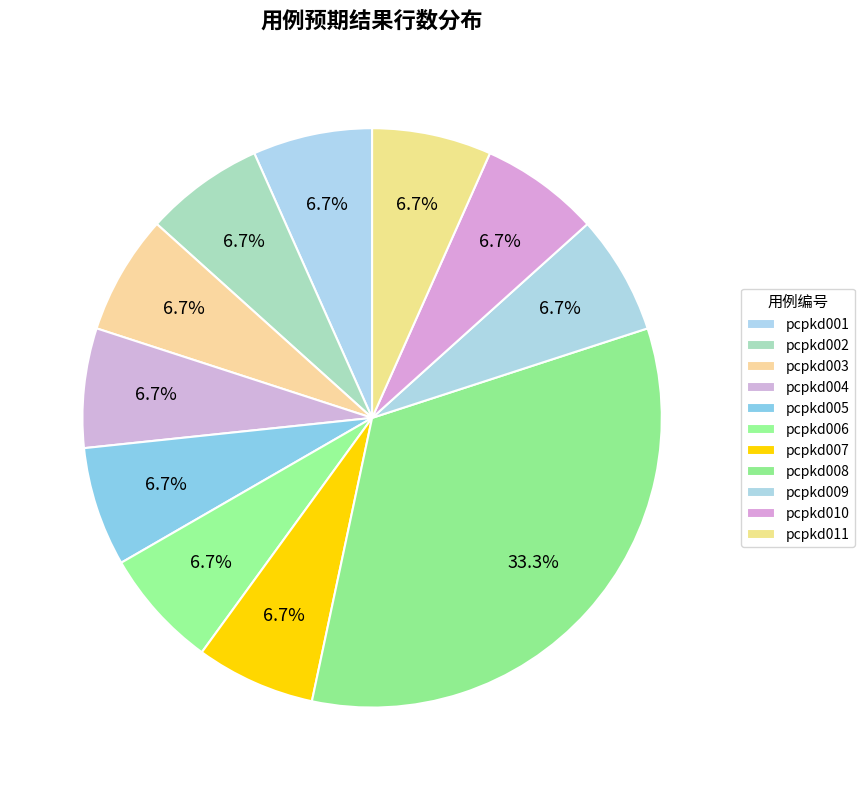

How many slices are in this pie chart?

11